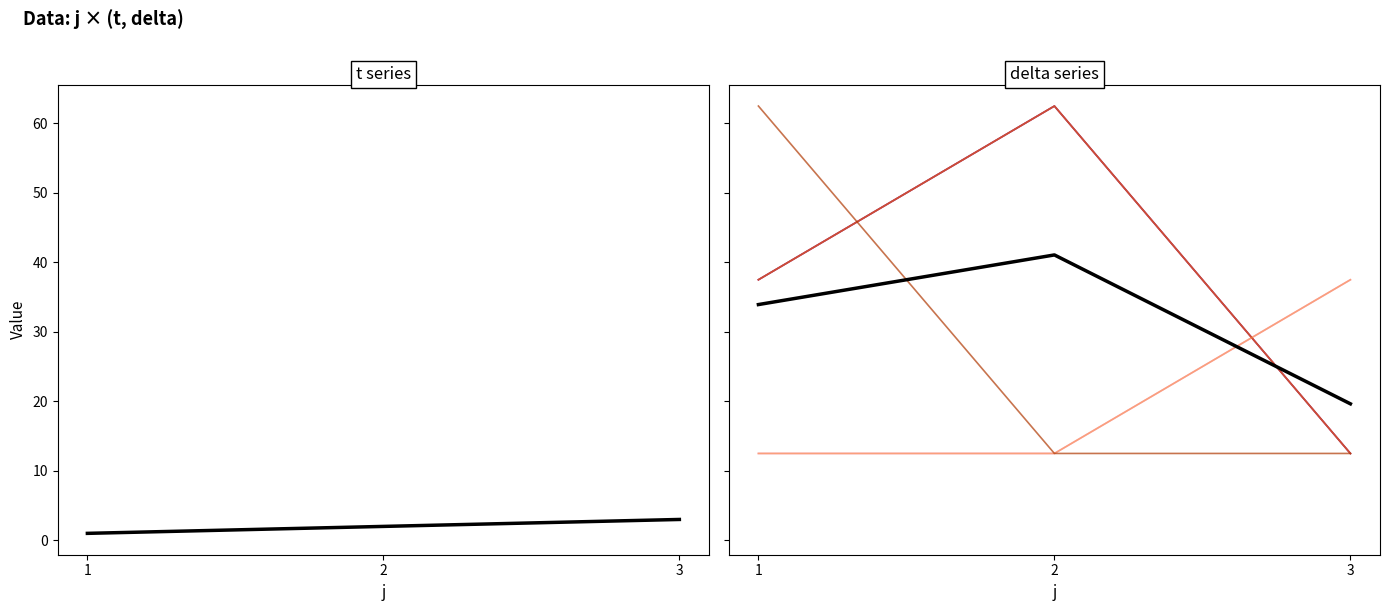

Which series has the largest range (max minus min)?

delta